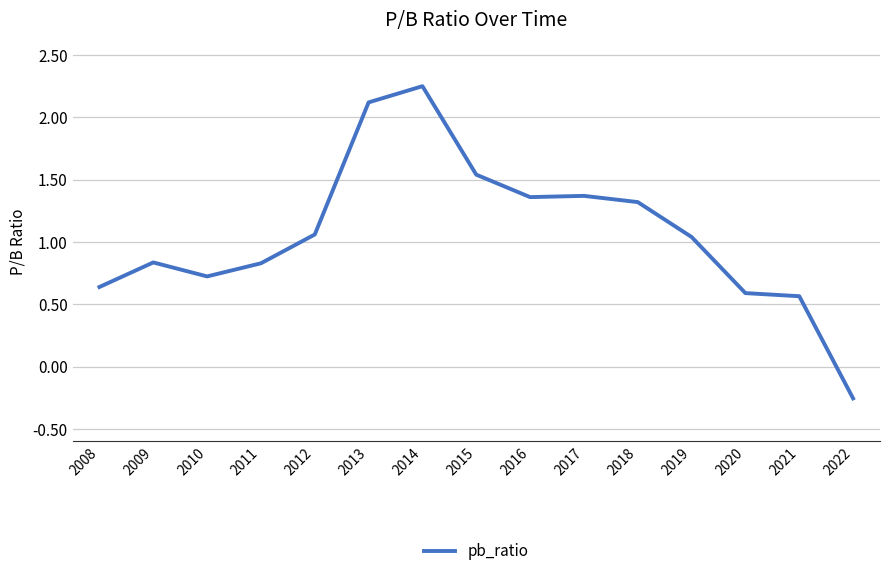

What is the difference between the values at 2017 and 2022?

1.6